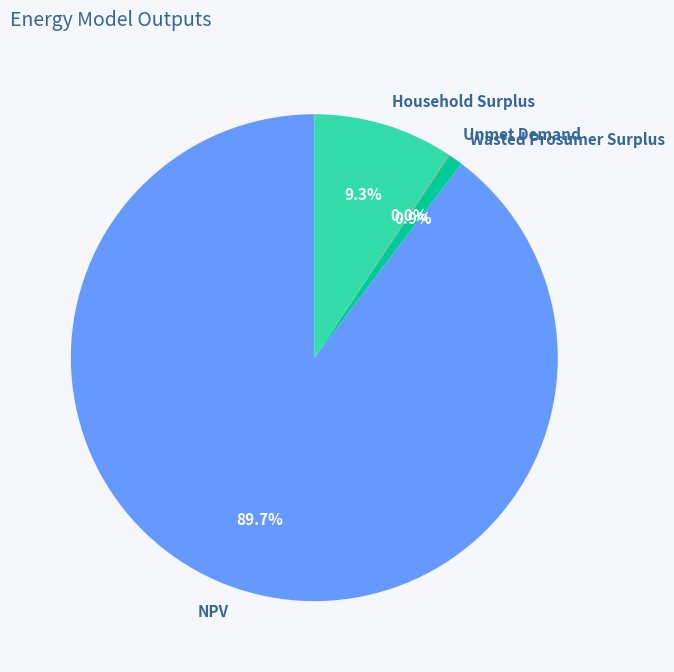

Is there a majority slice in this chart?

Yes